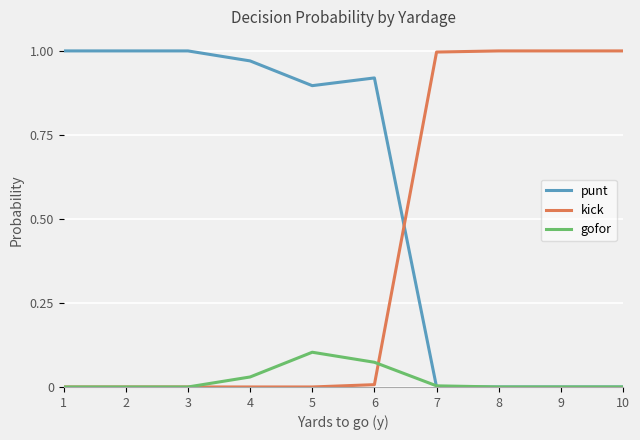

How many lines are shown in the chart?

3